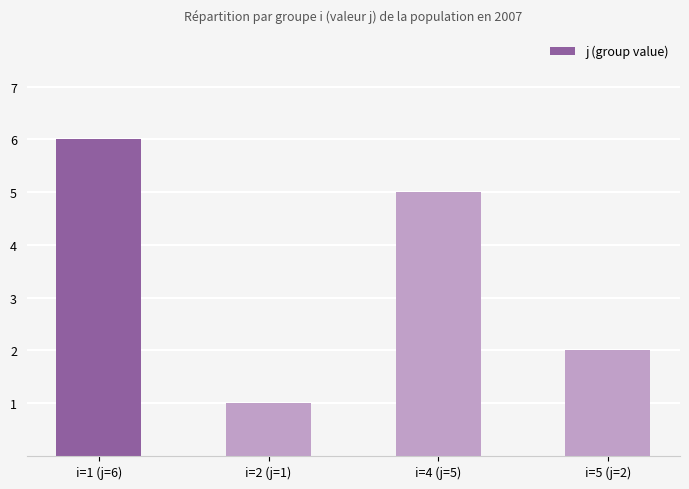

What is the difference between the maximum and second lowest values?

4